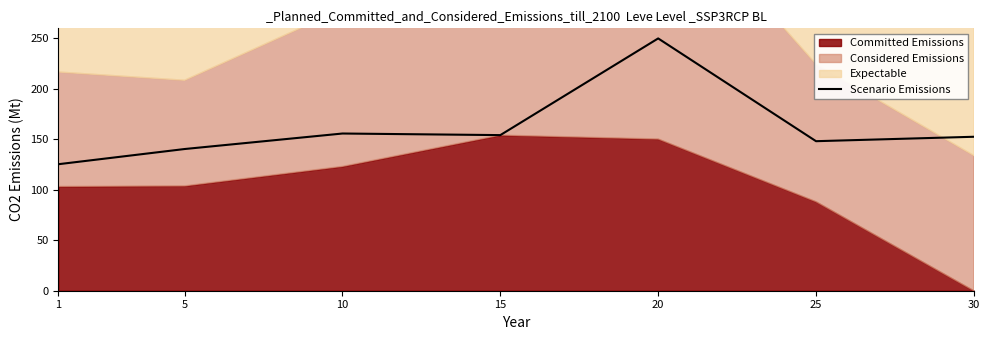

At which category does the data reach its first local valley?

15